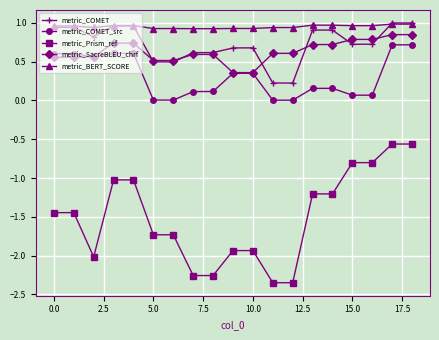

Which series has the largest total across all categories?

metric_BERT_SCORE